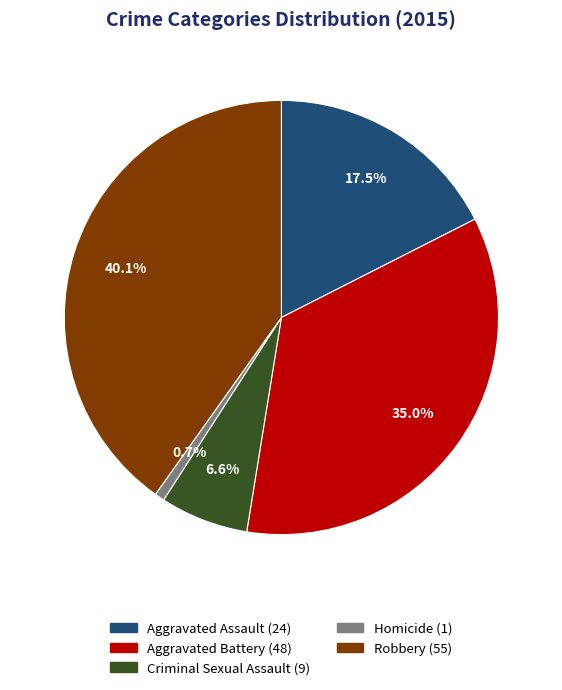

To the nearest percent, what is the combined percentage of Criminal Sexual Assault and Homicide?

7%